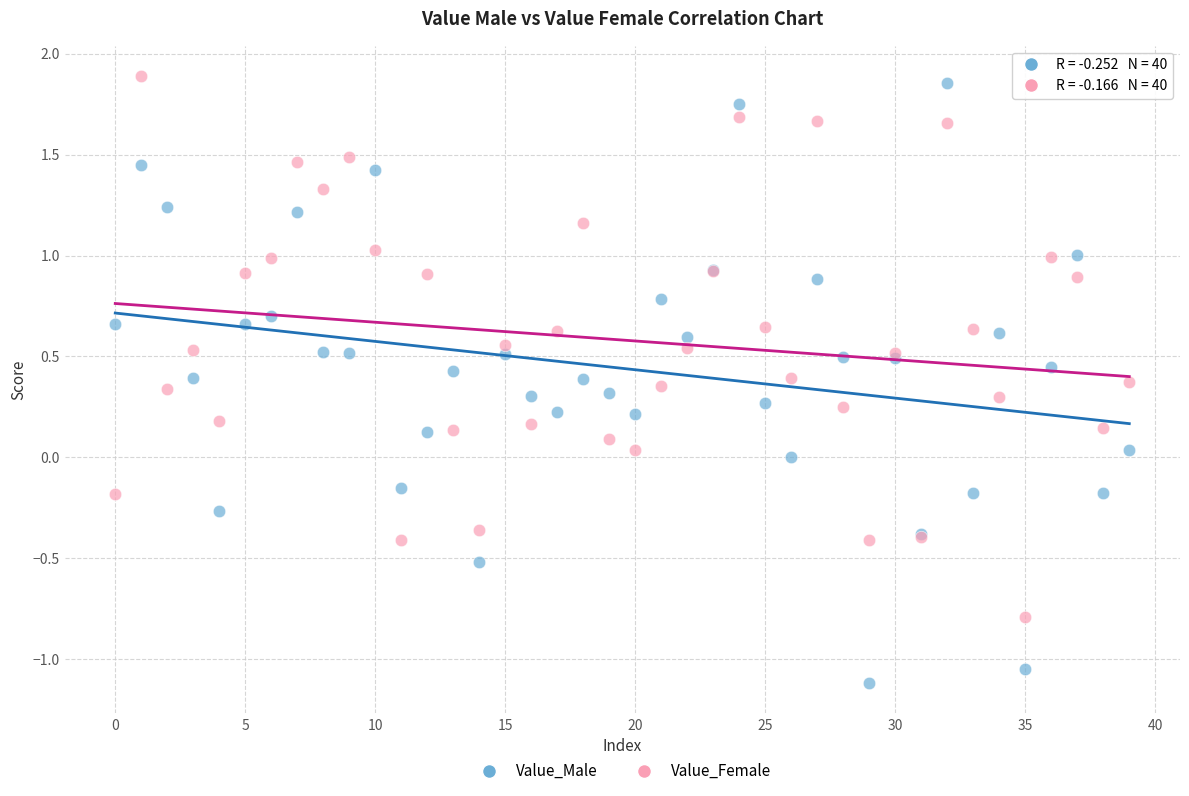

Which series has the largest Y range (max minus min)?

Value_Male